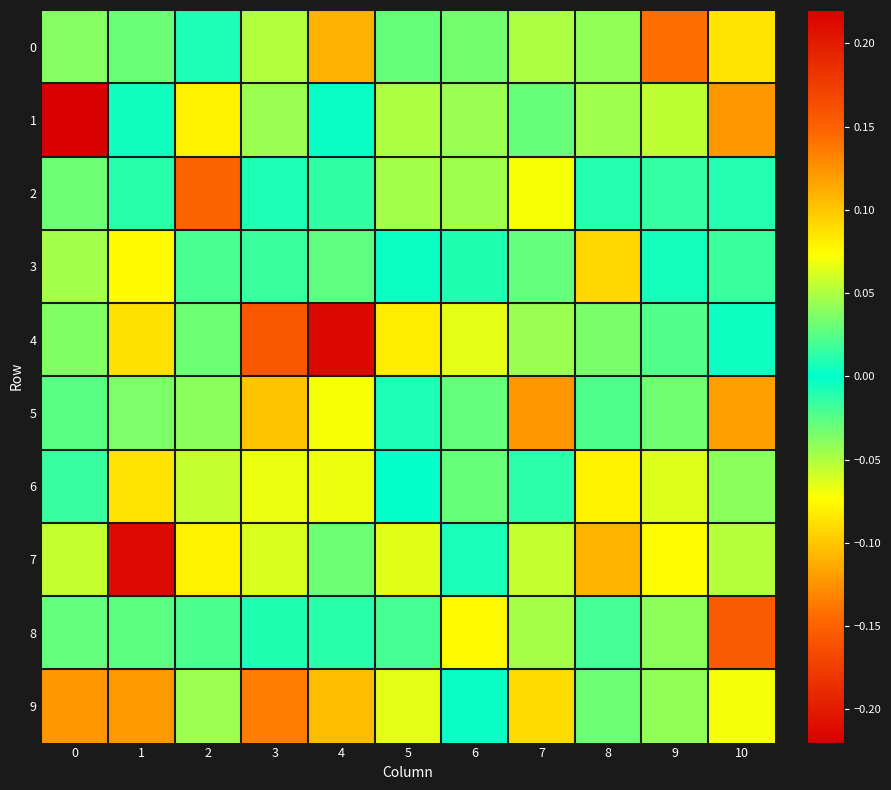

At how many categories does at least one series exceed 0?

11